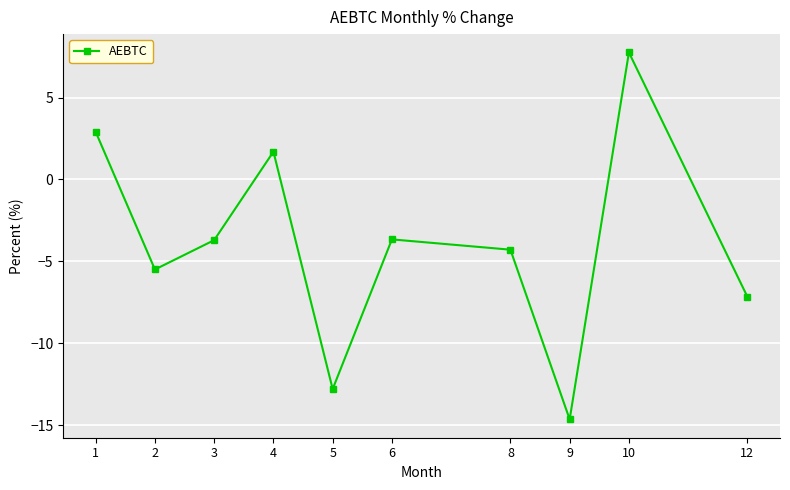

What is the change in value from 3 to 10?

+11.5